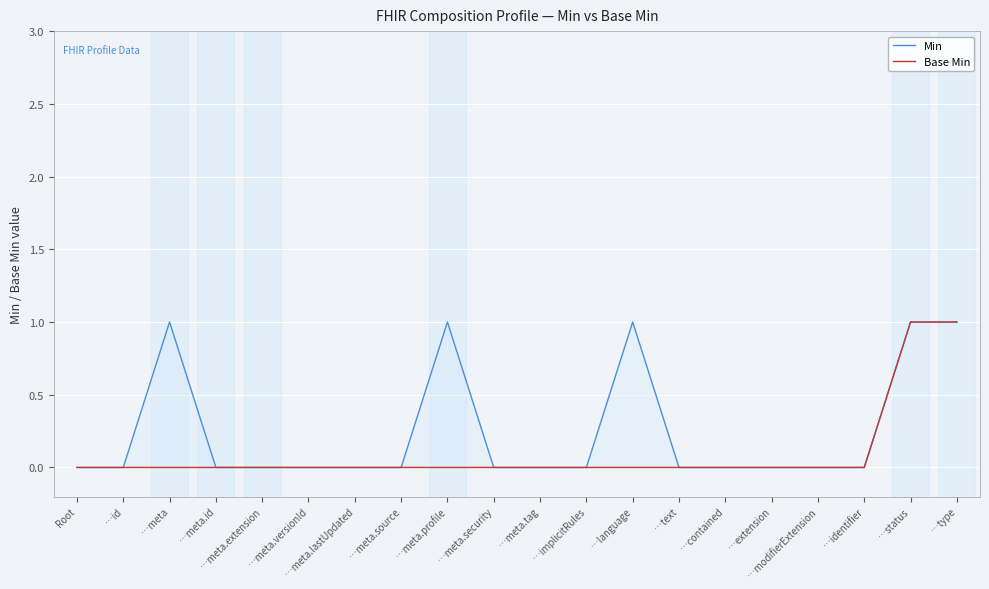

Is the value of Min at …contained greater than the value of Base Min at …extension?

No